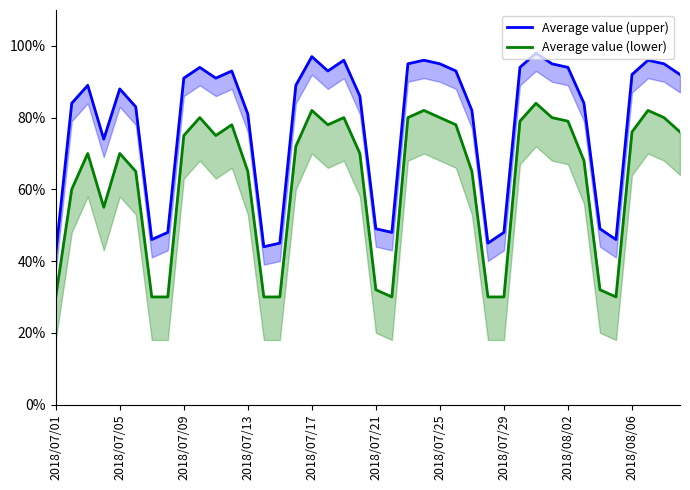

What is the average value of the Average value (upper) series?

78